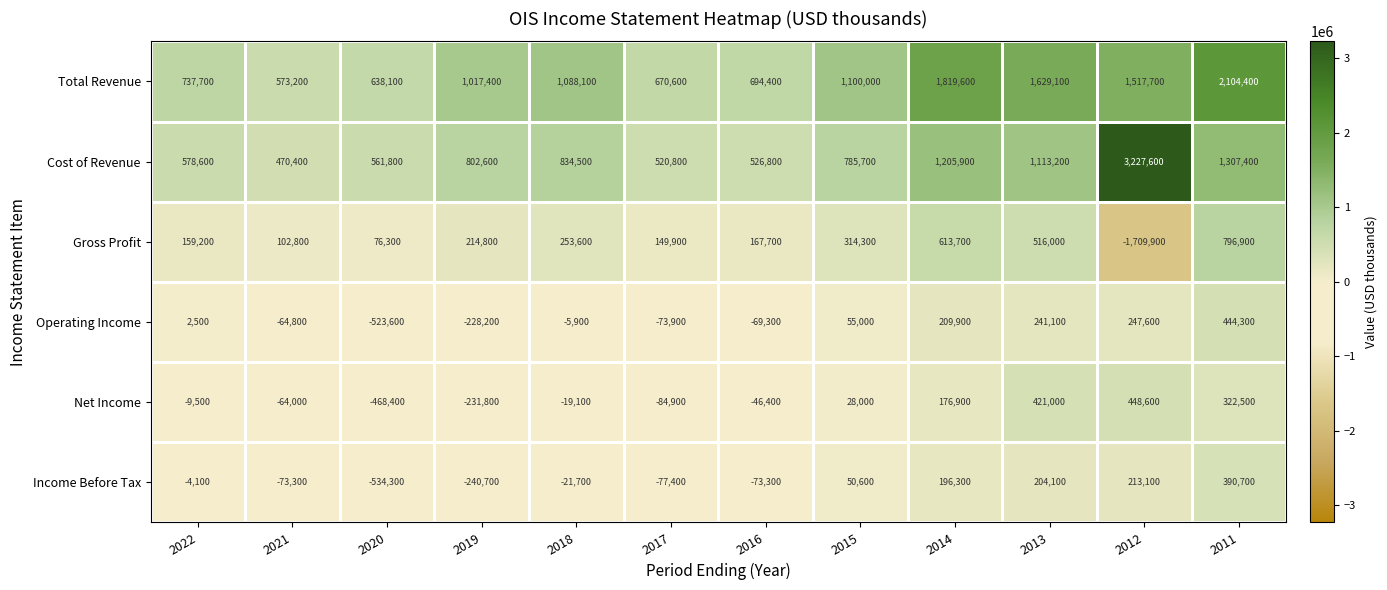

How many values in the Cost of Revenue series are below 802600?

6